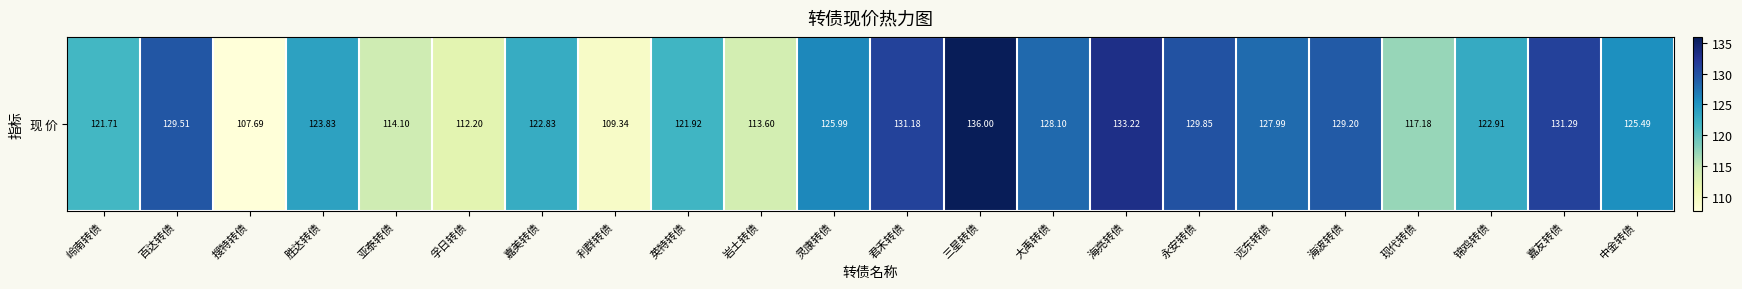

Where does the data first go above 125?

百达转债